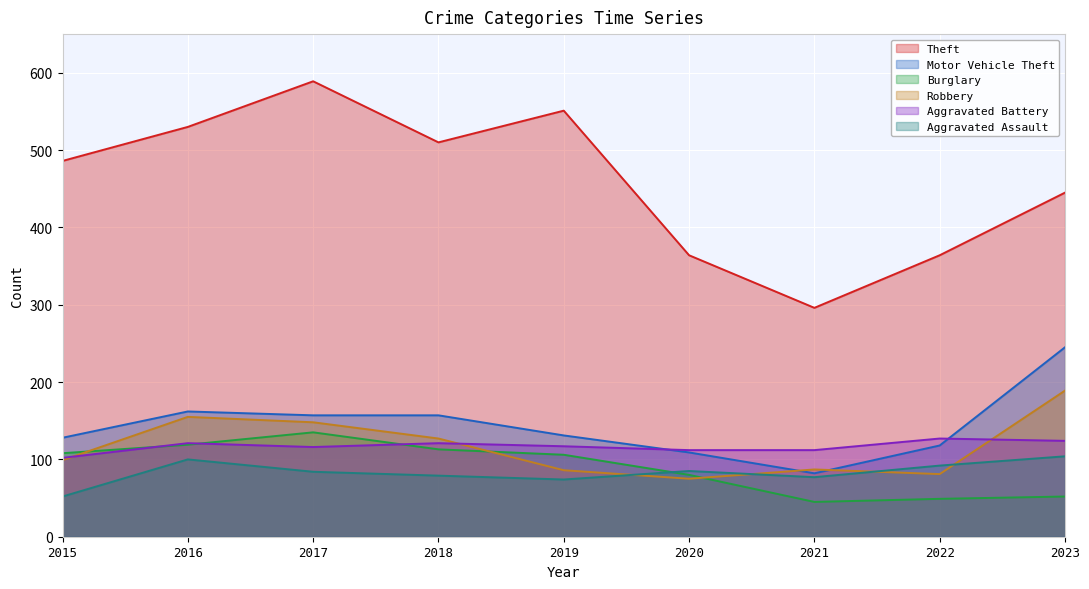

Reading left to right, list all the values displayed in this chart.

Theft: 486	530	589	510	551	364	296	364	445
Motor Vehicle Theft: 128	162	157	157	131	109	82	118	245
Burglary: 108	119	135	113	106	80	45	49	52
Robbery: 99	155	148	127	86	75	87	81	189
Aggravated Battery: 102	121	116	121	117	112	112	127	124
Aggravated Assault: 52	100	84	79	74	85	77	92	104